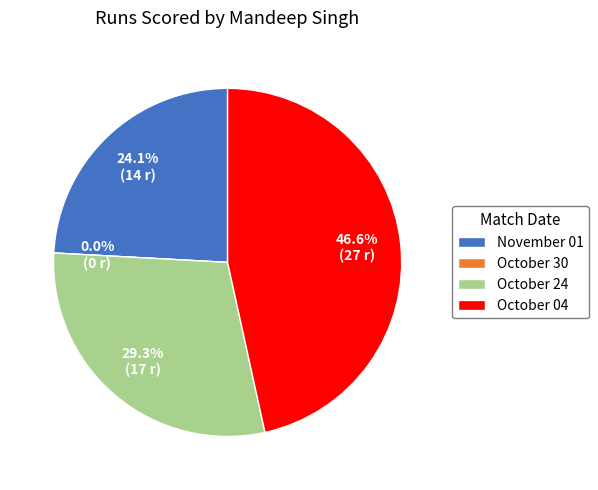

Between October 04 and October 30, which is larger?

October 04